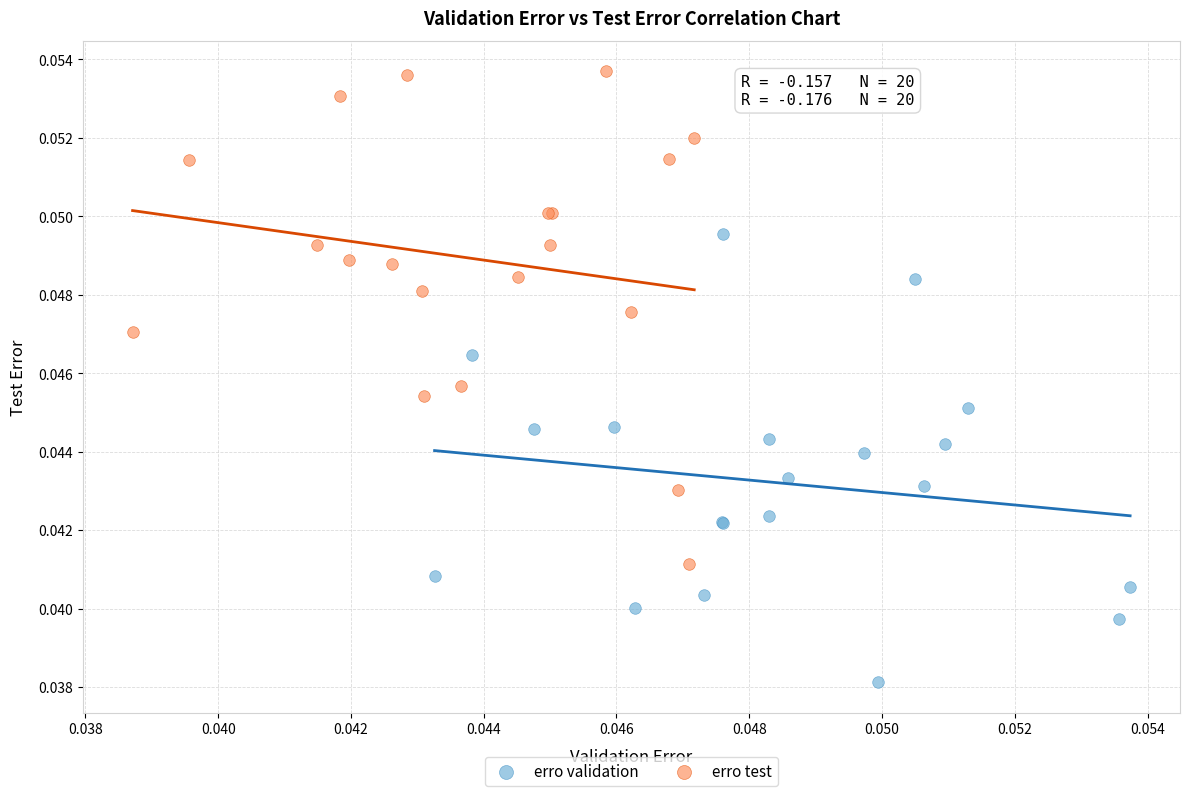

Which series contains the lowest Y value?

erro validation